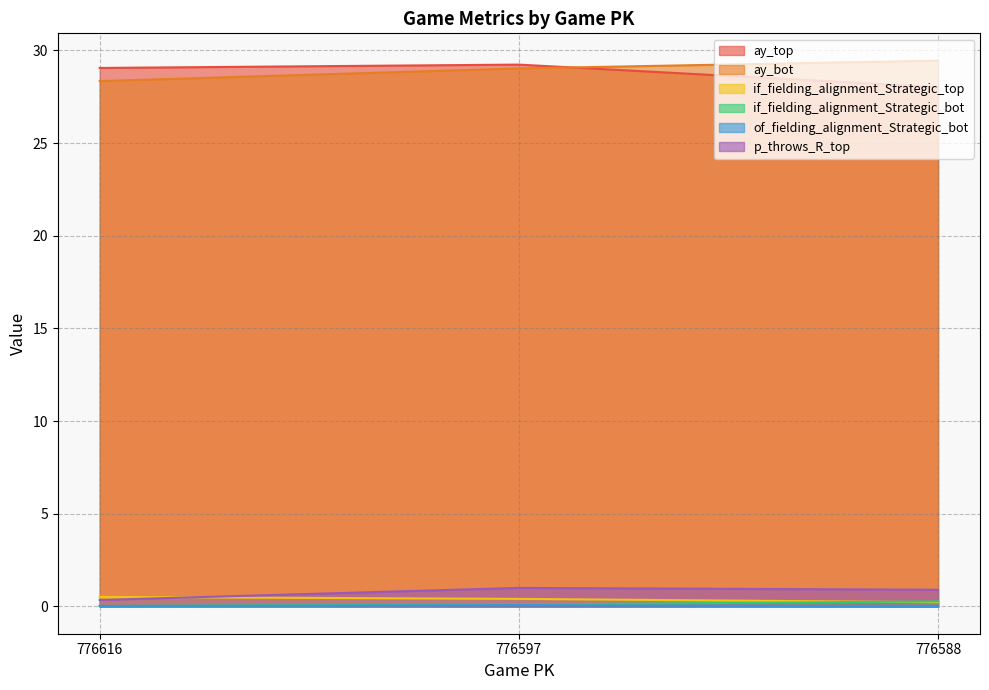

At 776616, list the series in order from smallest to largest.

if_fielding_alignment_Strategic_bot, of_fielding_alignment_Strategic_bot, p_throws_R_top, if_fielding_alignment_Strategic_top, ay_bot, ay_top